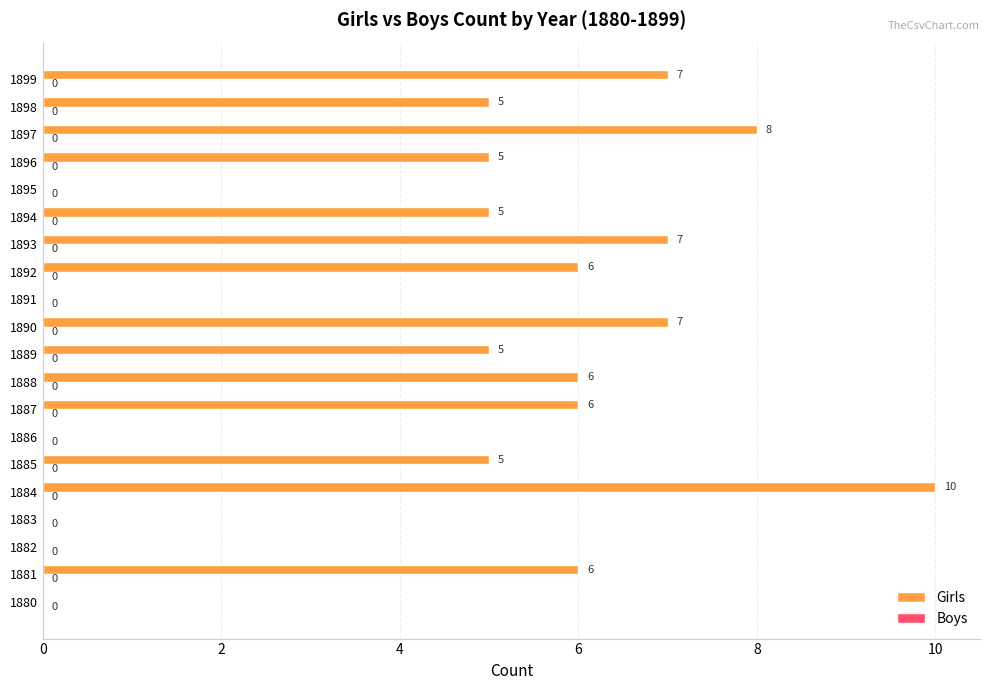

What is the maximum value shown in the chart?

10